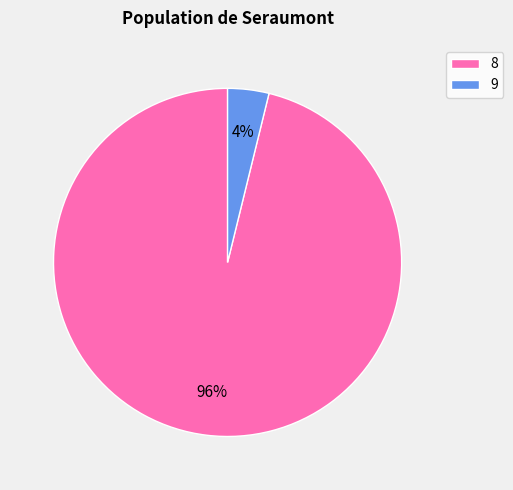

To the nearest percent, what is the difference between the largest and smallest slice percentages?

92%